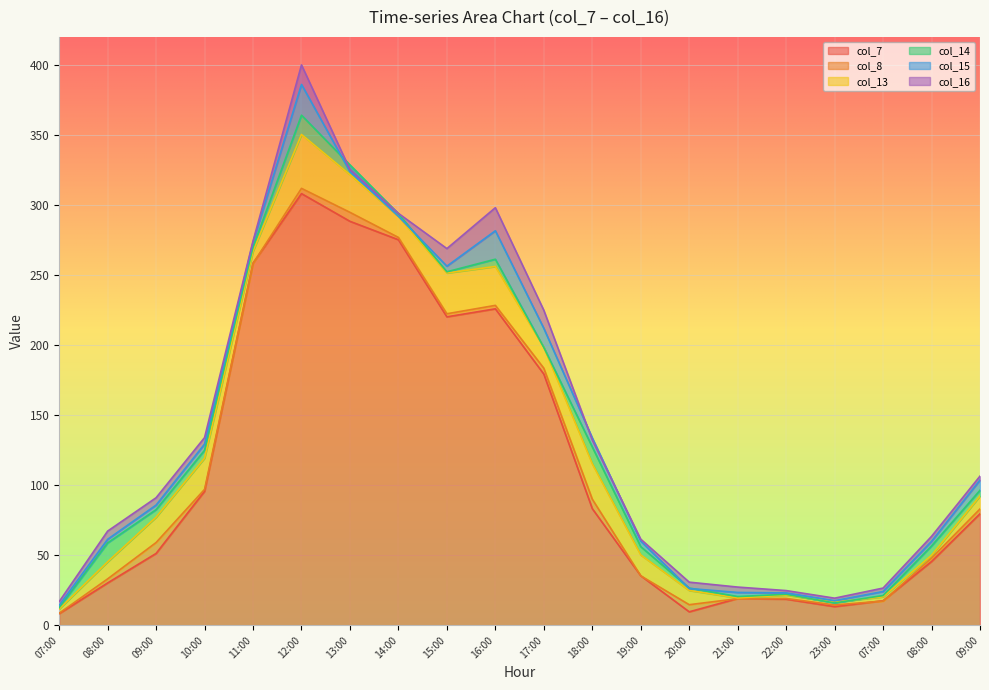

Which has a higher value, 14:00 or 23:00?

14:00